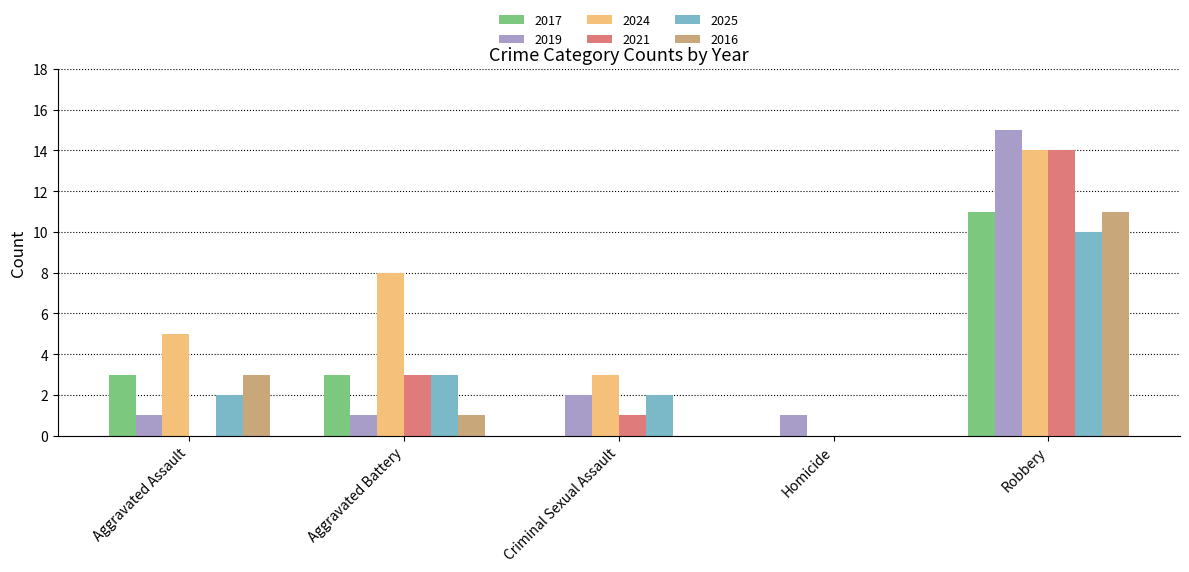

Are the bars grouped side by side (vs. stacked)?

Yes